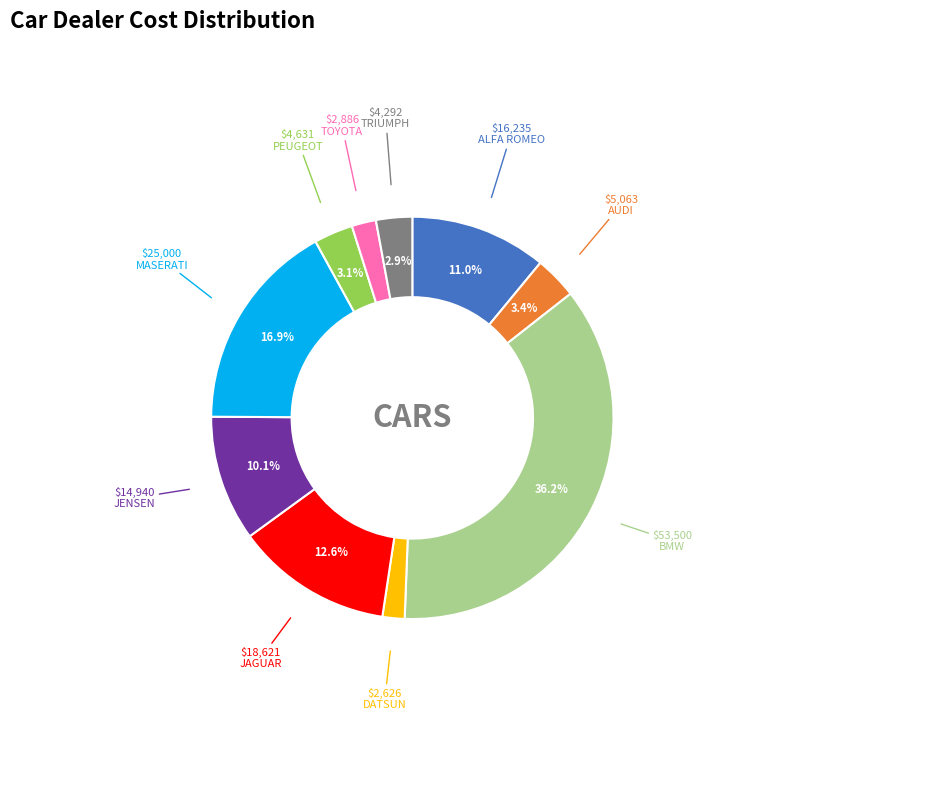

To the nearest percent, what portion does DATSUN represent?

2%